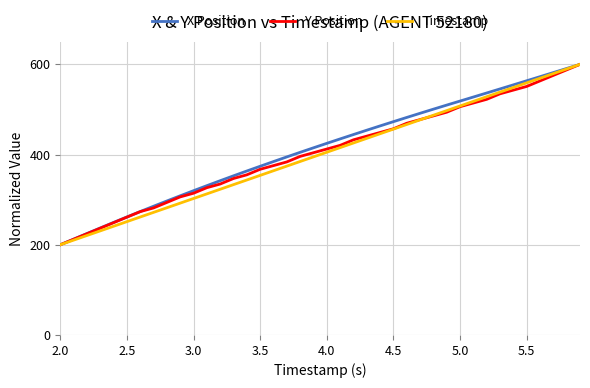

What is the sum of all Y Position values?

16179.6